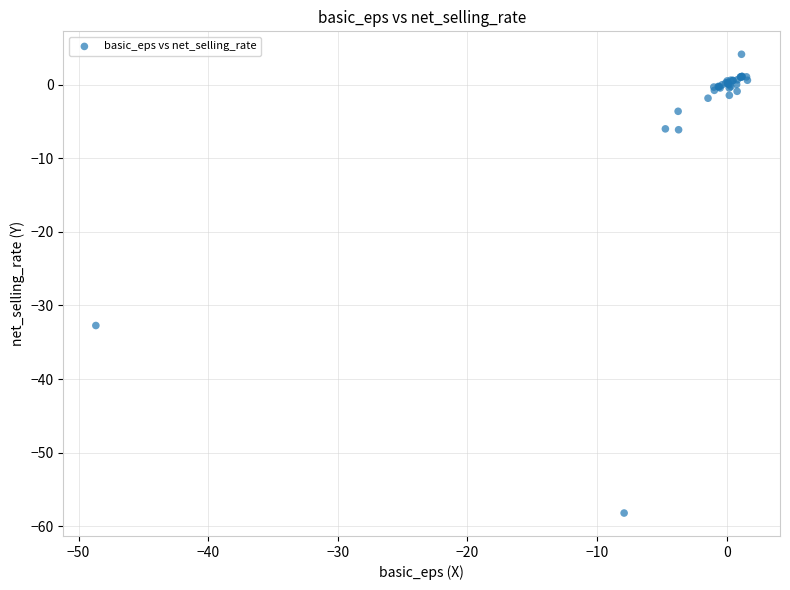

What Y value in the scatter plot is closest to -27?

-32.7